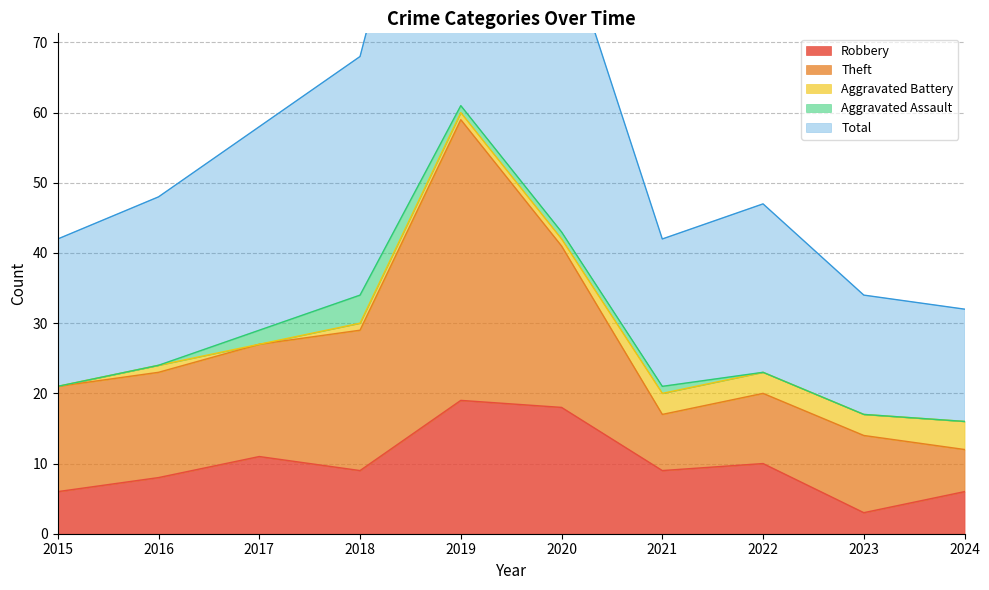

Is it true that Robbery equals 18 at 2020?

True